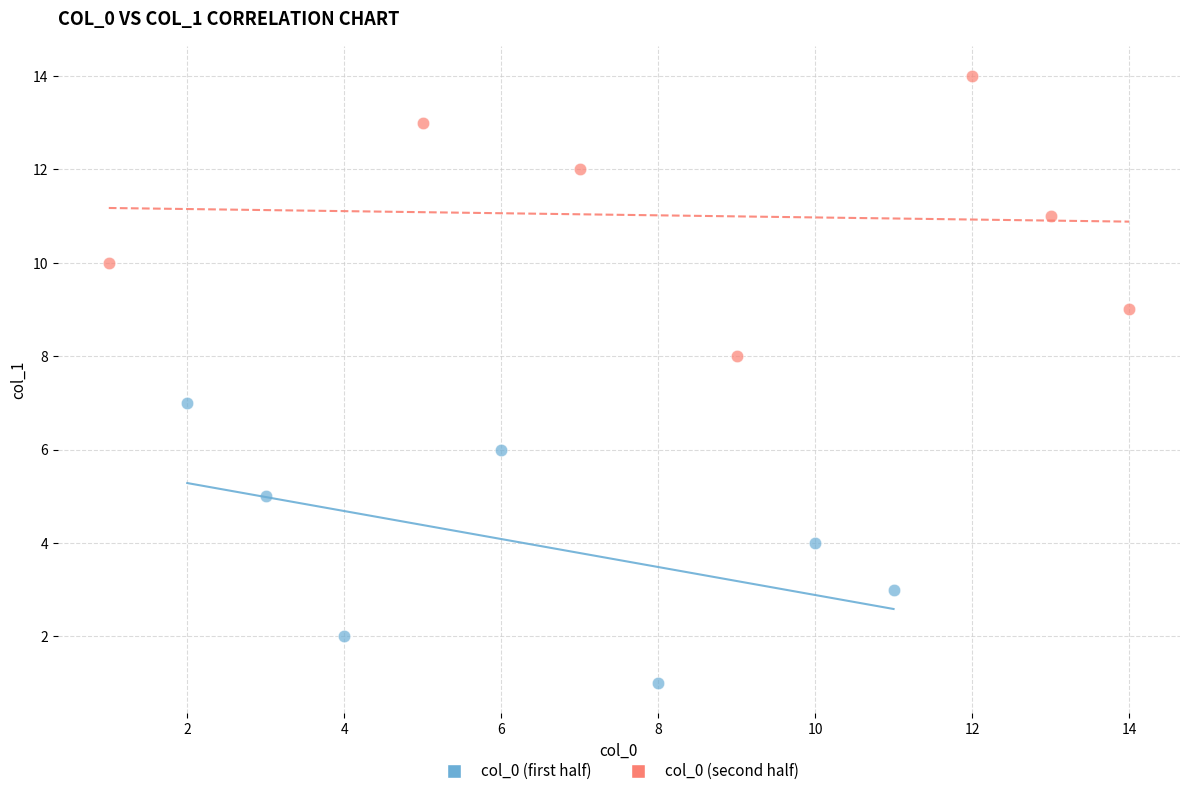

Which series reaches the minimum Y coordinate?

col_0 (first half)